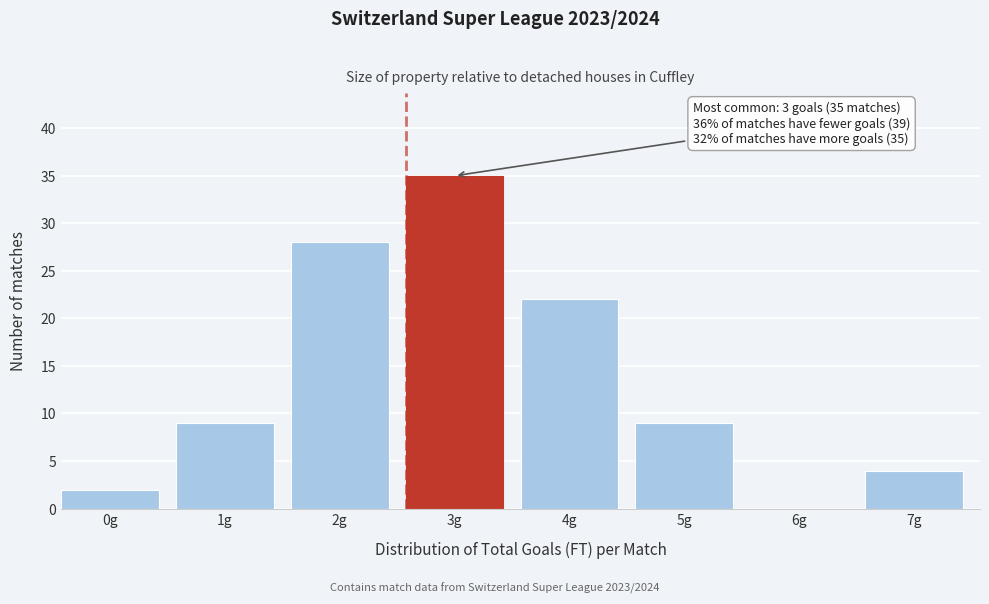

Reading left to right, list all the values displayed in this chart.

0g=2	1g=9	2g=28	3g=35	4g=22	5g=9	6g=0	7g=4